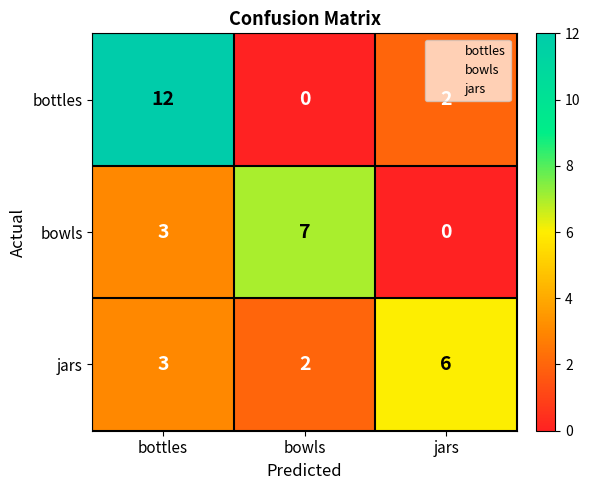

What is the difference between the maximum and second lowest values in the jars series?

3